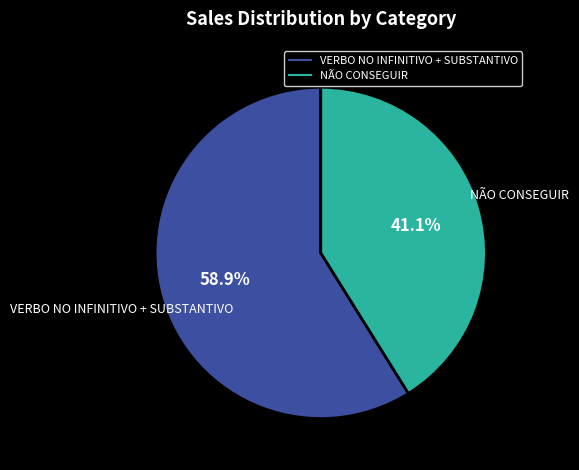

To the nearest percent, what portion does NÃO CONSEGUIR represent?

41%